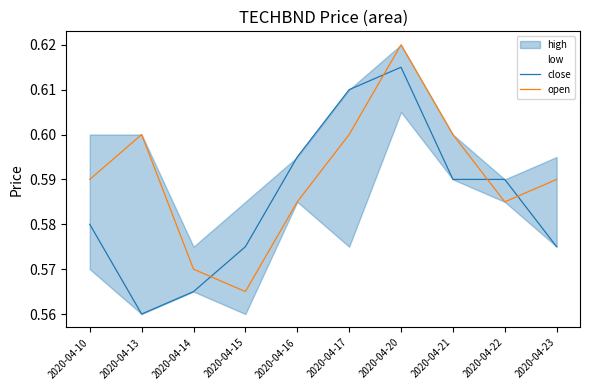

At how many categories does at least one series exceed 0?

10